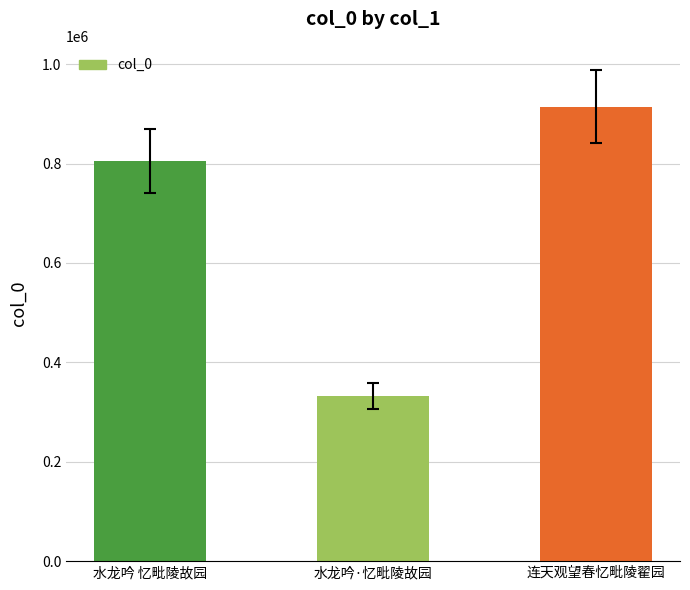

List the labels in order of value, smallest first.

水龙吟·忆毗陵故园, 水龙吟 忆毗陵故园, 连天观望春忆毗陵翟园